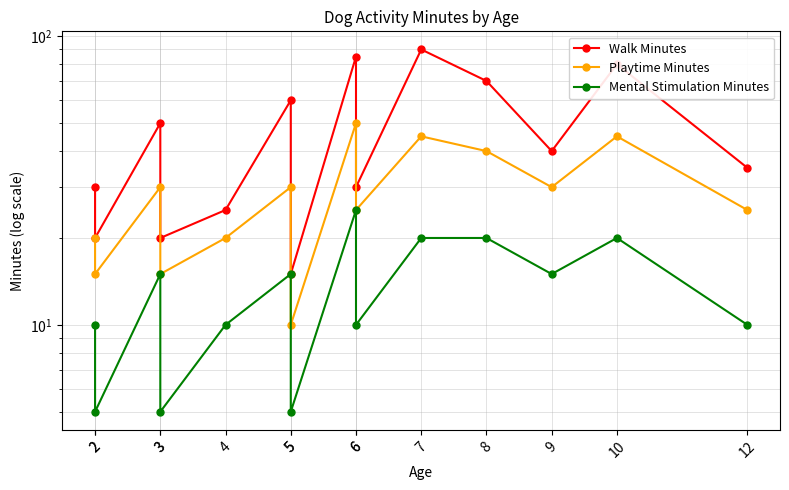

True or false: Mental Stimulation Minutes and Playtime Minutes cross at least once.

False